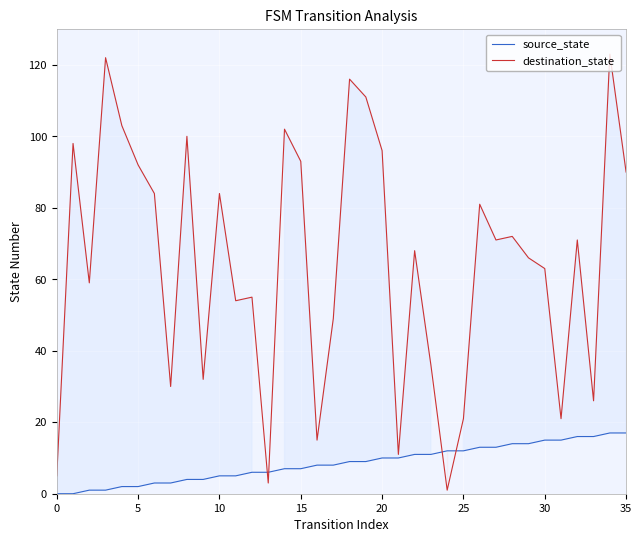

What is the label of the 7th point from the right?

29